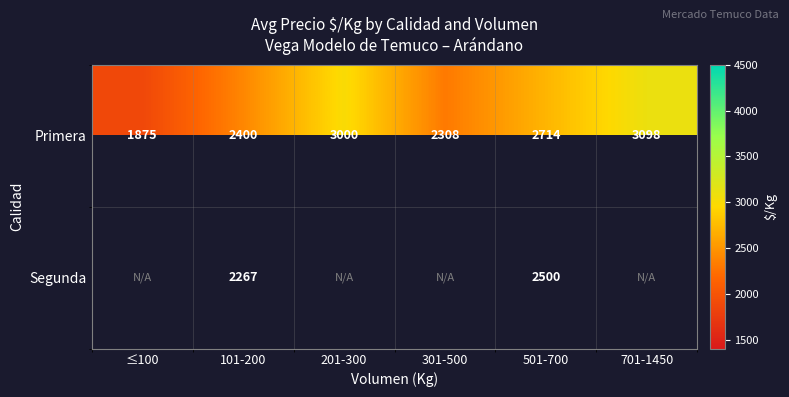

List the labels in order of Primera value, smallest first.

≤100, 301-500, 101-200, 501-700, 201-300, 701-1450